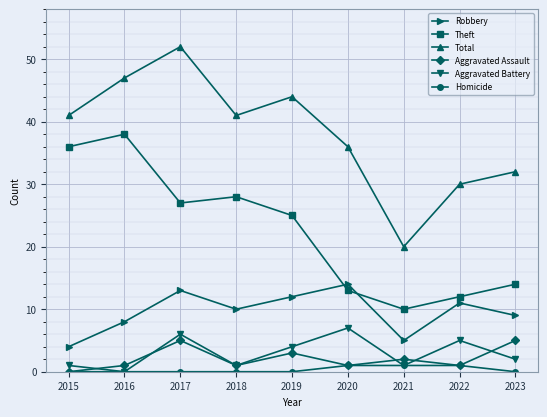

True or false: Robbery and Aggravated Assault cross at least once.

False